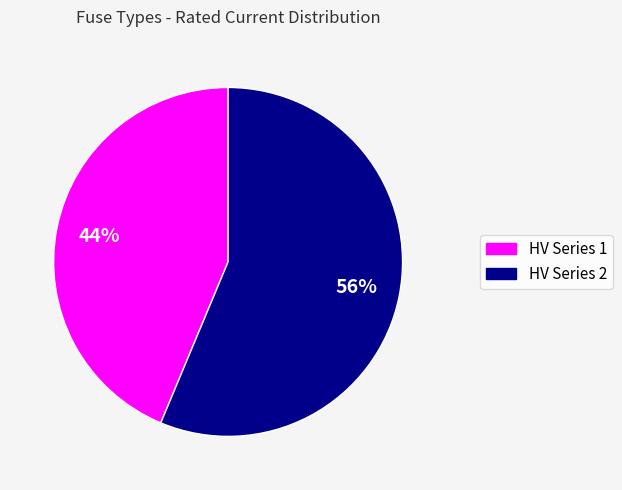

How many slices are in this pie chart?

2